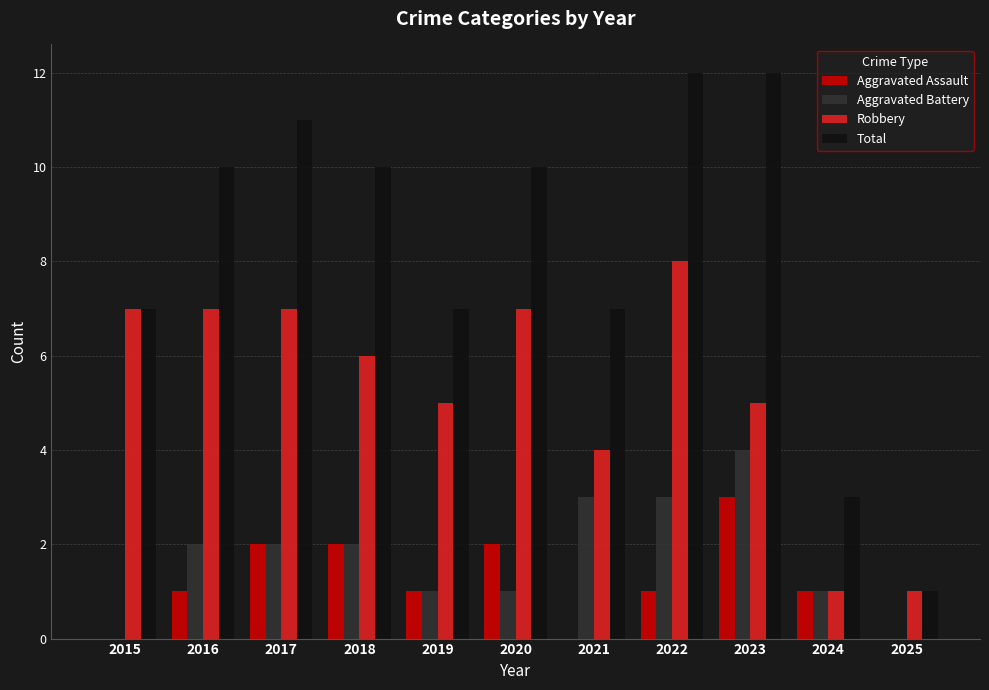

The Aggravated Battery series shows 1 at 2019. True or false?

True